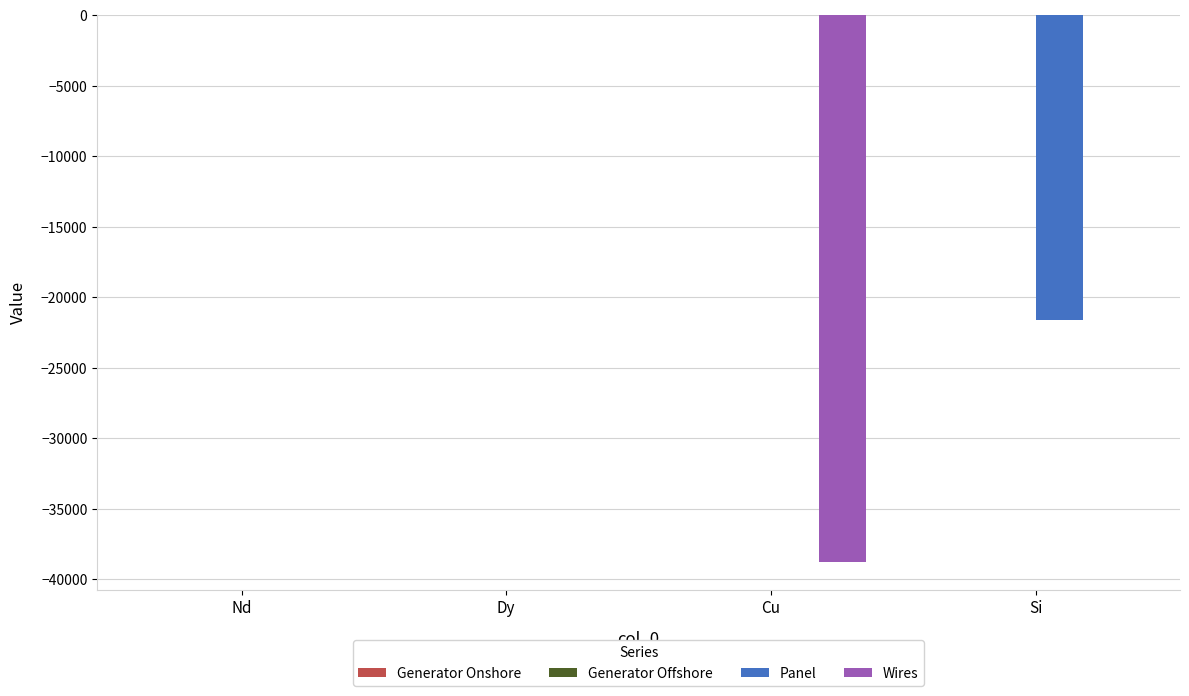

The value of Panel at Nd is -7679.0. True or false?

False